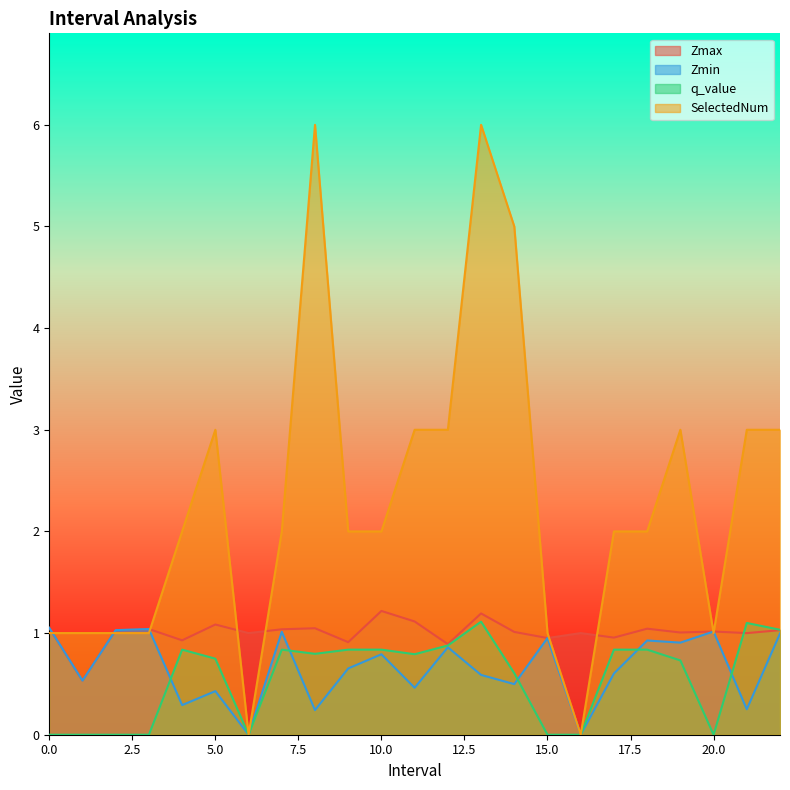

What is the label of the 17th point from the right?

6.0